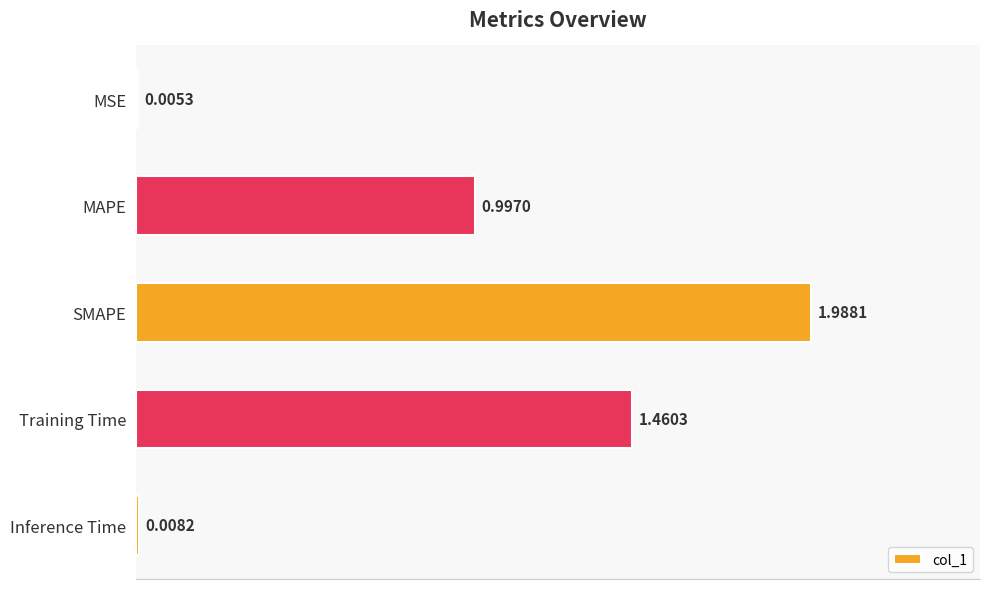

What is the change in value from MAPE to Training Time?

+0.5